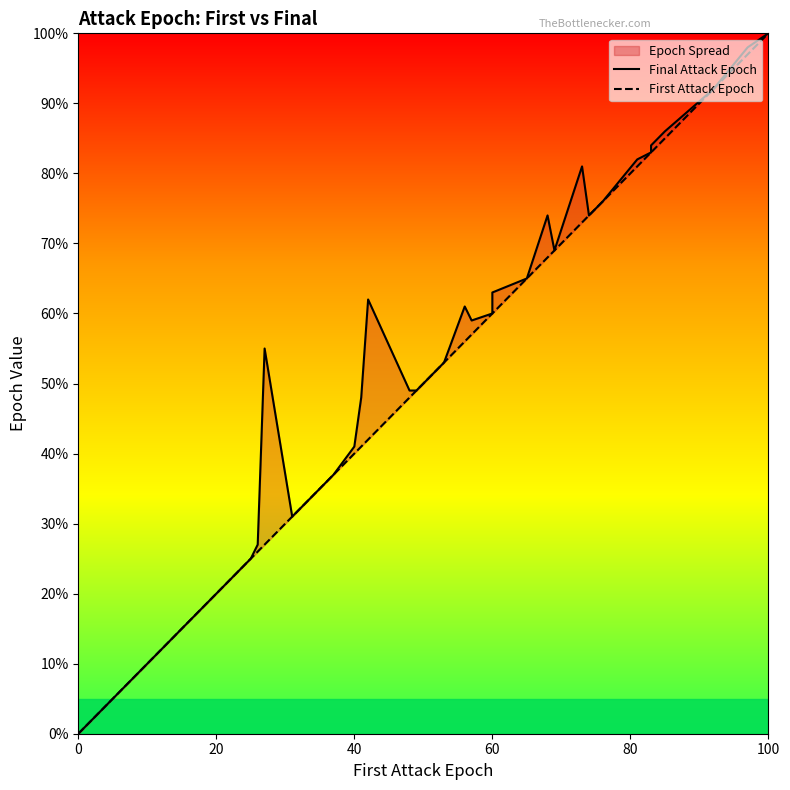

The Final Attack Epoch series shows 101 at 60. True or false?

False